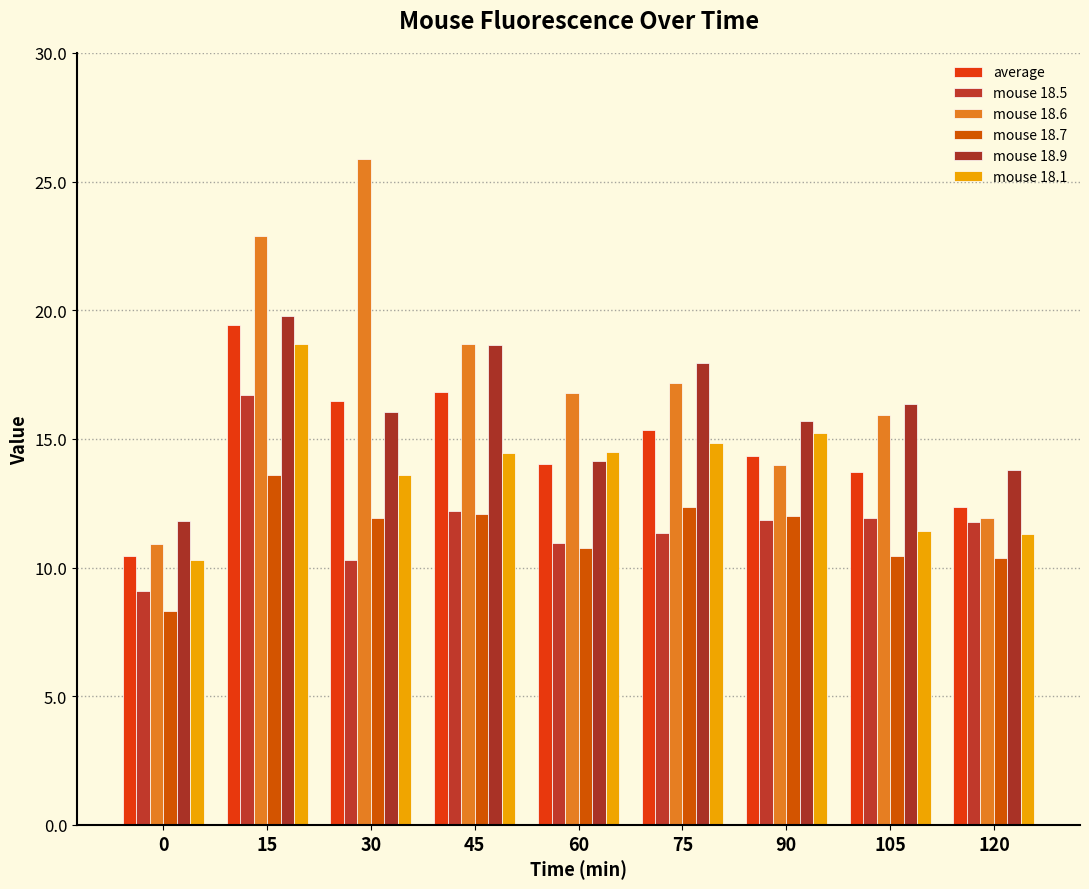

The value of mouse 18.6 at 60 is 16.8. True or false?

True